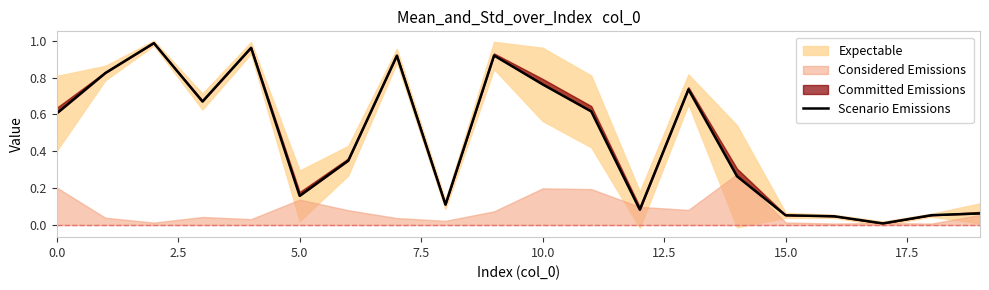

Reading left to right, list all the values displayed in this chart.

0.6	0.8	1.0	0.7	1.0	0.2	0.3	0.9	0.1	0.9	0.8	0.6	0.1	0.7	0.3	0.1	0.0	0.0	0.1	0.1